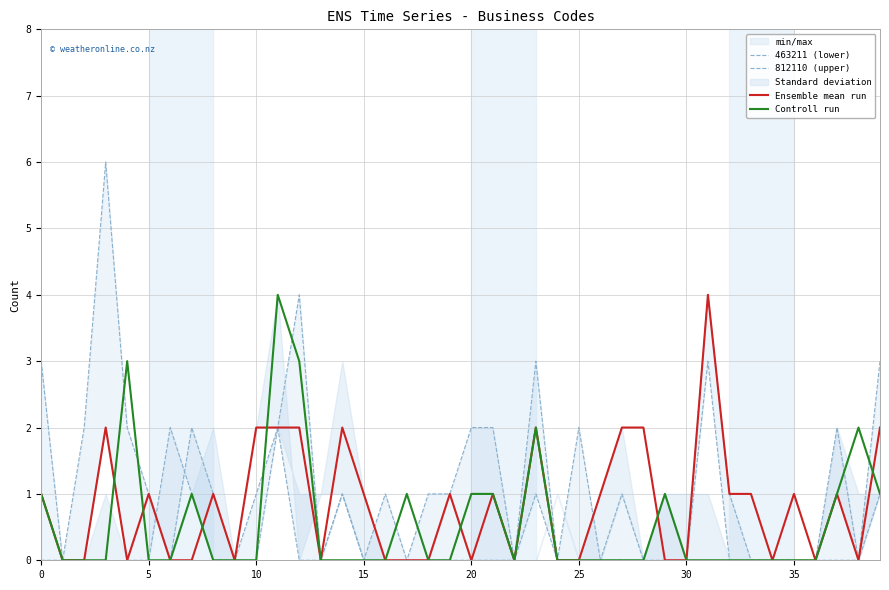

The value of Controll run at 25 is 0. True or false?

True